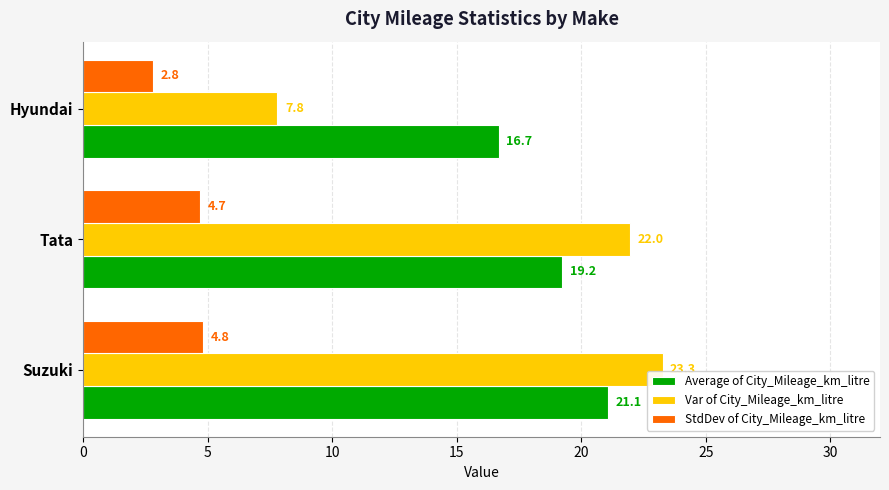

What is the highest value of the StdDev of City_Mileage_km_litre series?

4.8